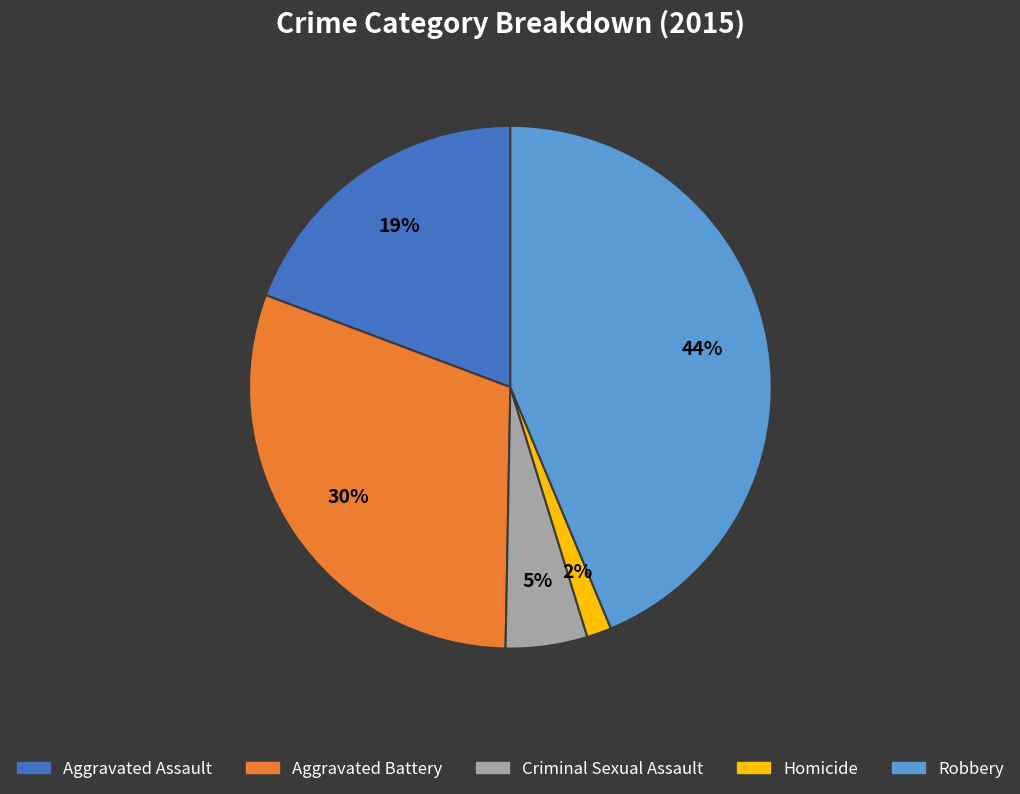

Which category has the biggest portion of the pie?

Robbery